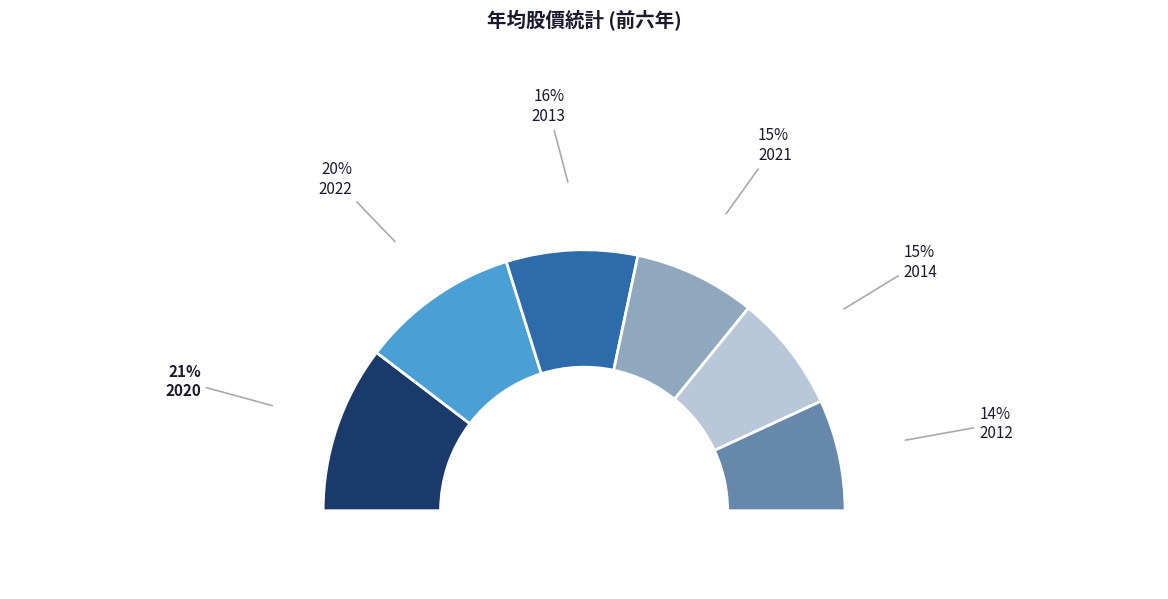

The 2013 slice represents 11% of the pie. True or false?

True